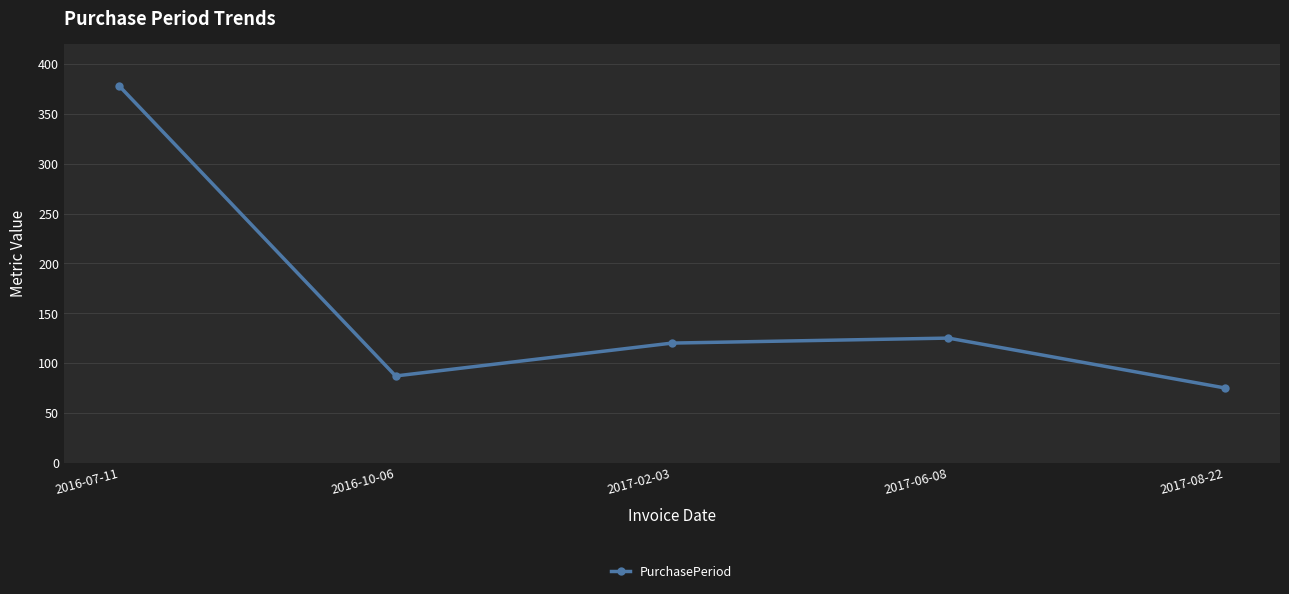

How many distinct data groups are displayed?

1